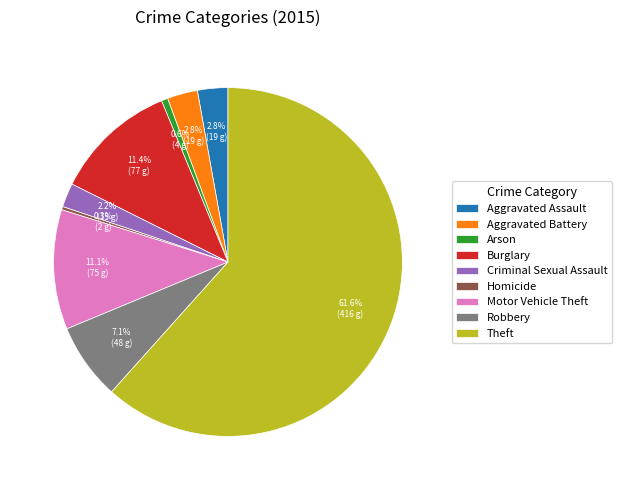

Is Arson the majority of the pie?

No